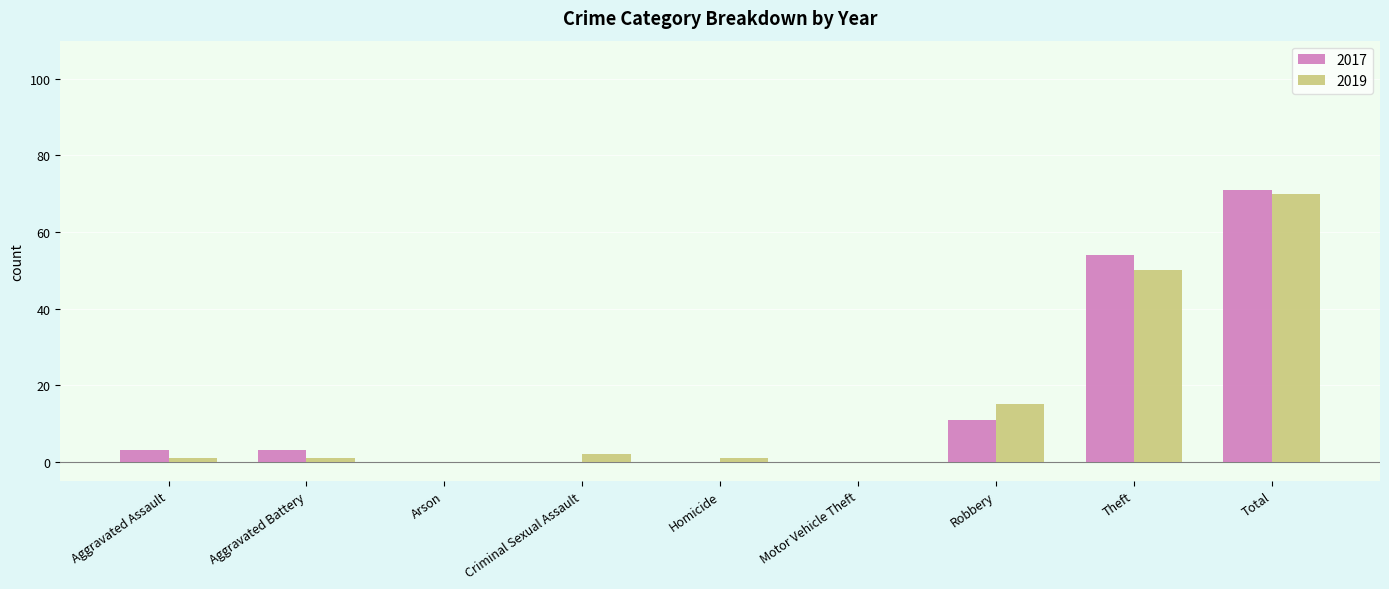

Is it true that 2019 equals 78 at Theft?

False